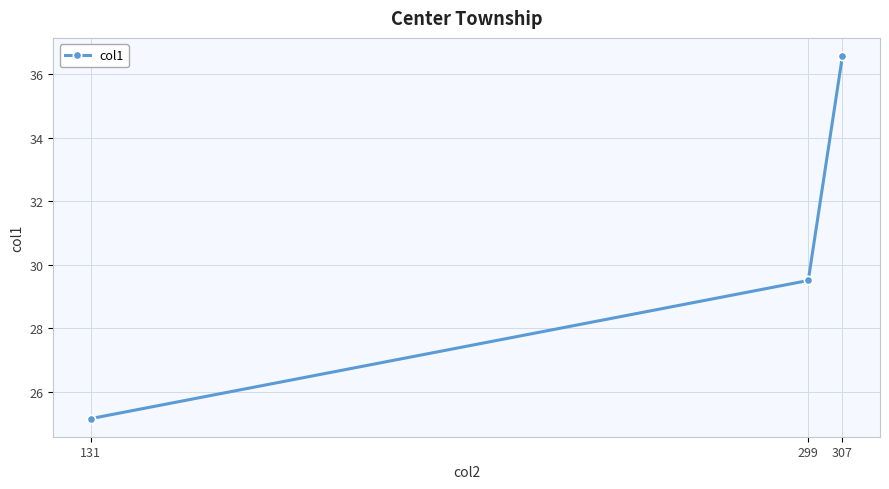

True or false: the data shows 40.8 at 131.

False